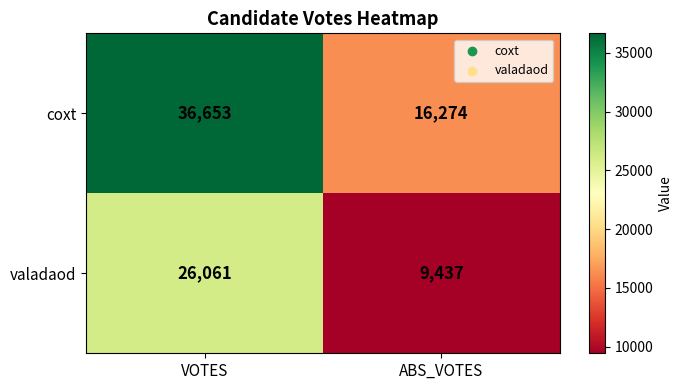

Which series changed the most between VOTES and ABS_VOTES?

coxt